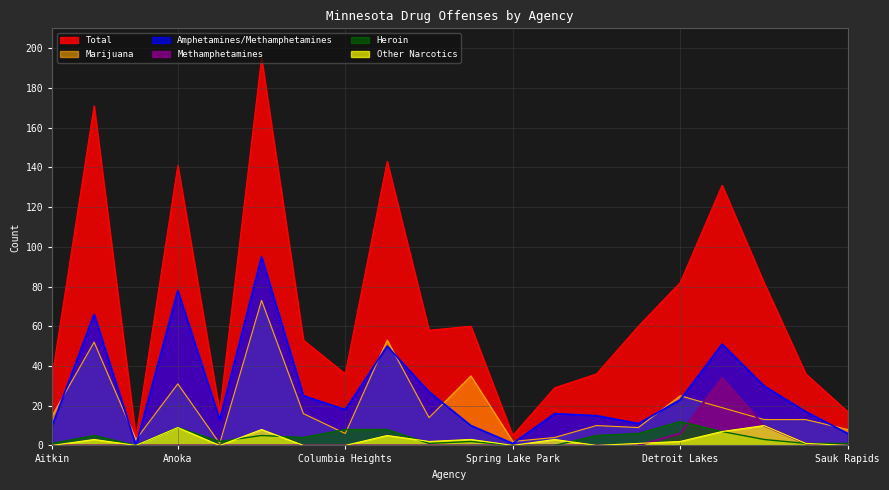

What is the difference between the highest and lowest values at Coon Rapids Police Dept?

143